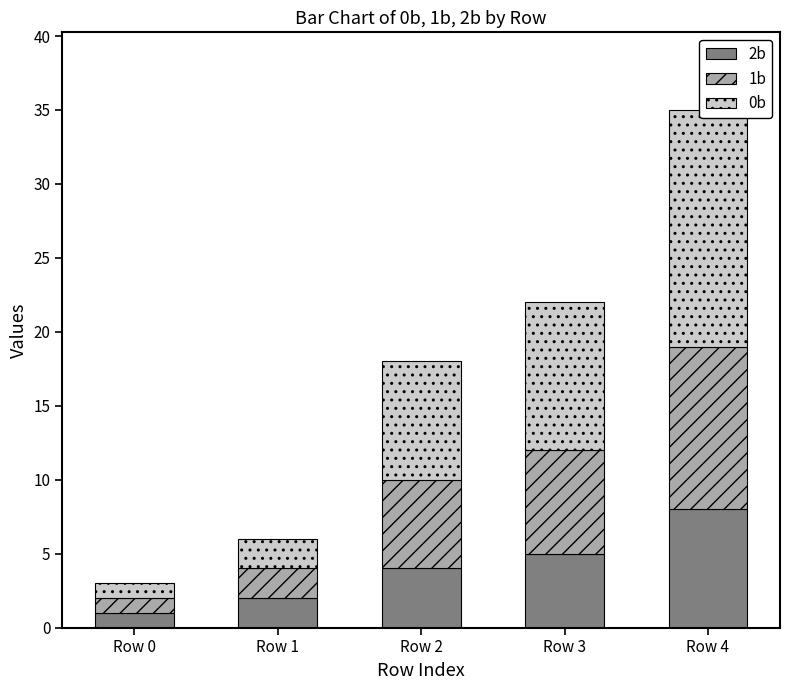

What is the difference between the 2b values at Row 3 and Row 4?

3